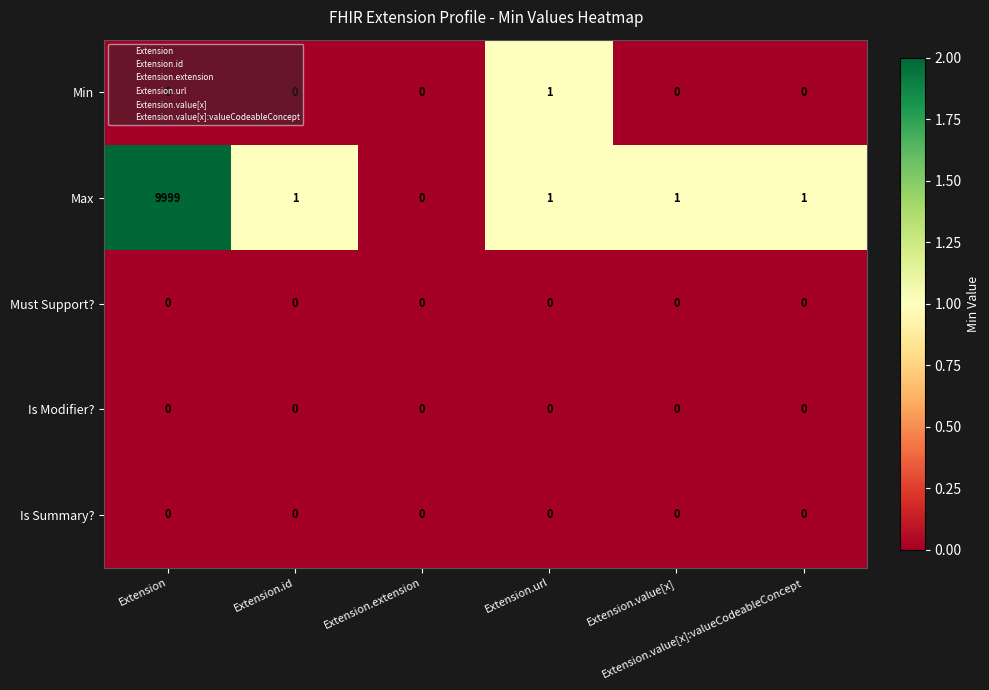

What is the maximum value shown in the chart?

9999